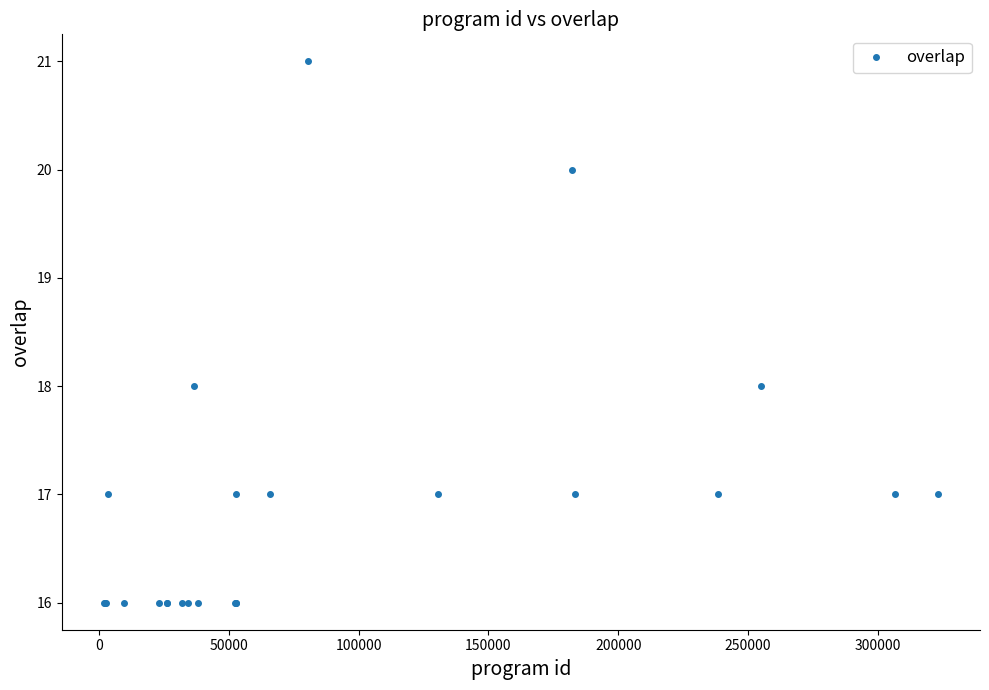

How many lines are shown in the chart?

1